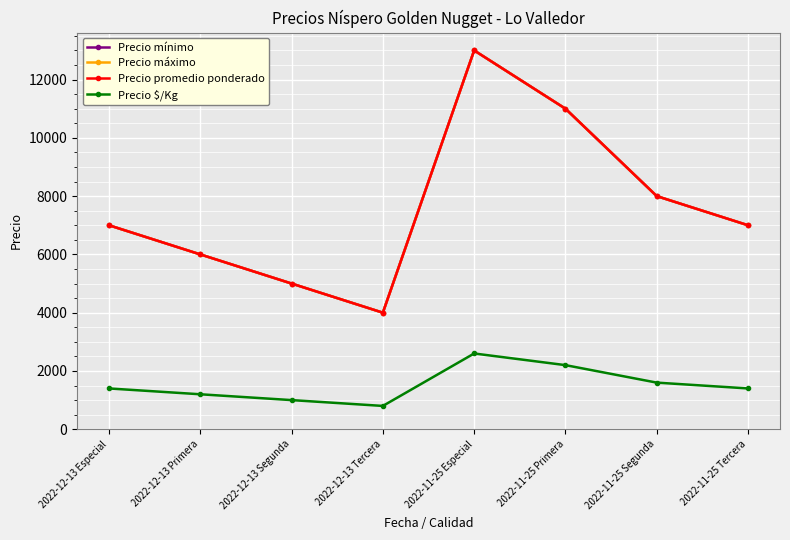

Which series has the largest total across all categories?

Precio mínimo